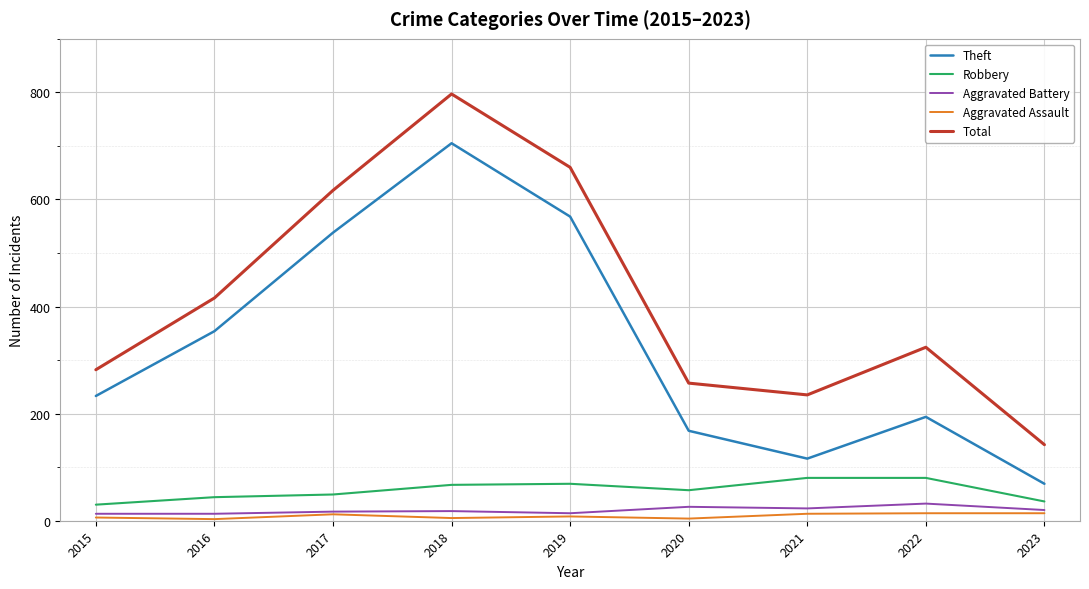

What are all the series names shown in the legend?

Theft, Robbery, Aggravated Battery, Aggravated Assault, Total